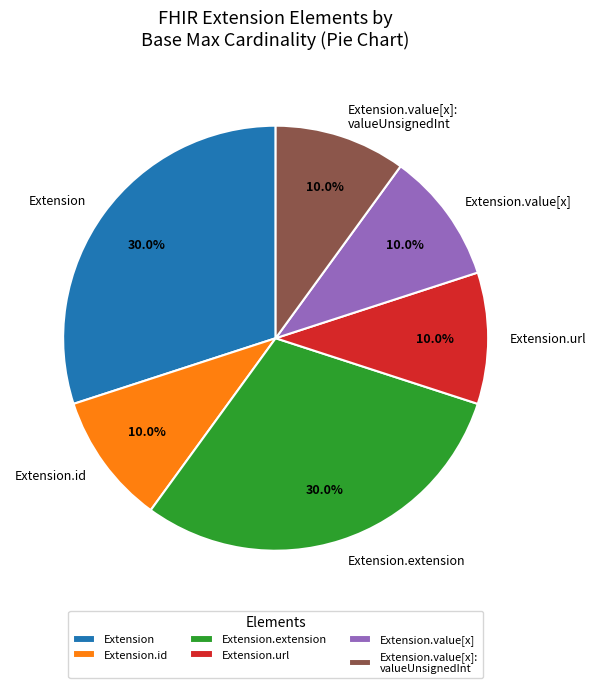

To the nearest percent, what is the difference between the largest and smallest slice percentages?

20%